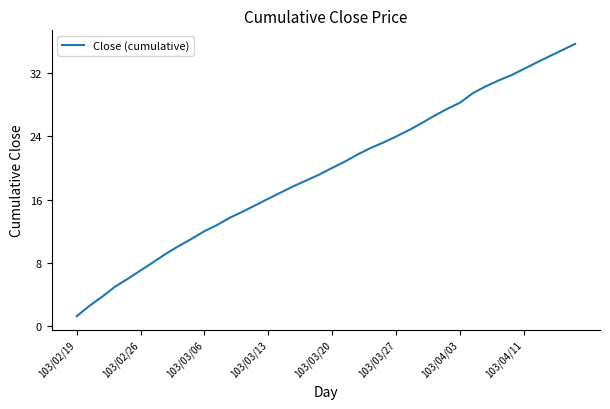

What is the smallest value displayed?

1.3